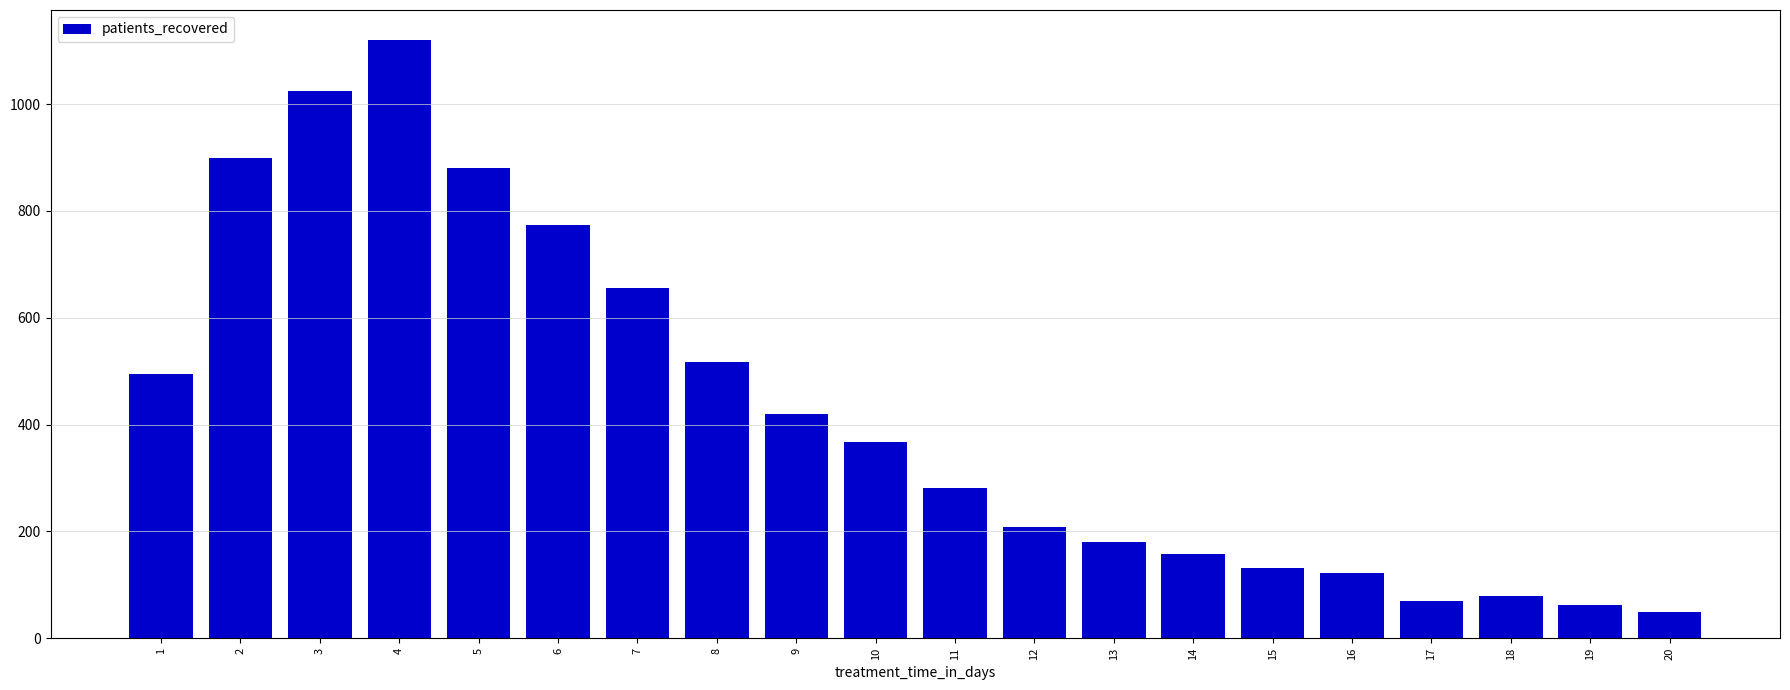

Which category has the highest value across all series?

4